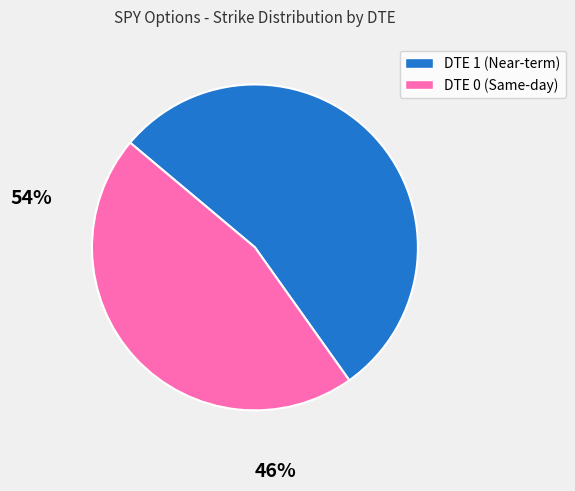

Is there a majority slice in this chart?

Yes